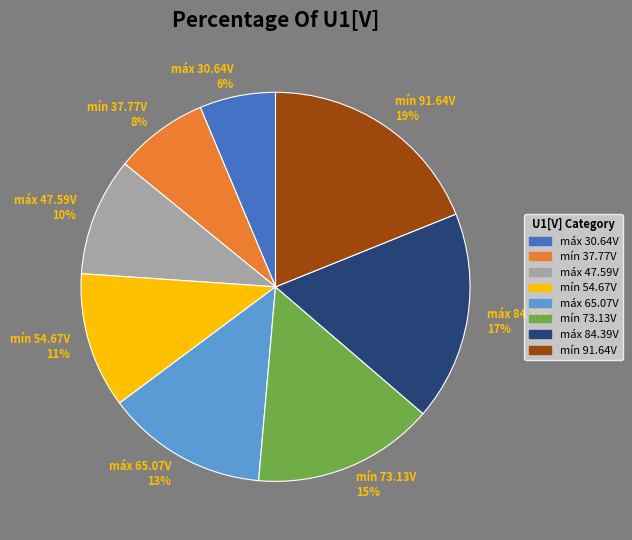

To the nearest percent, what portion does mín 73.13V represent?

15%